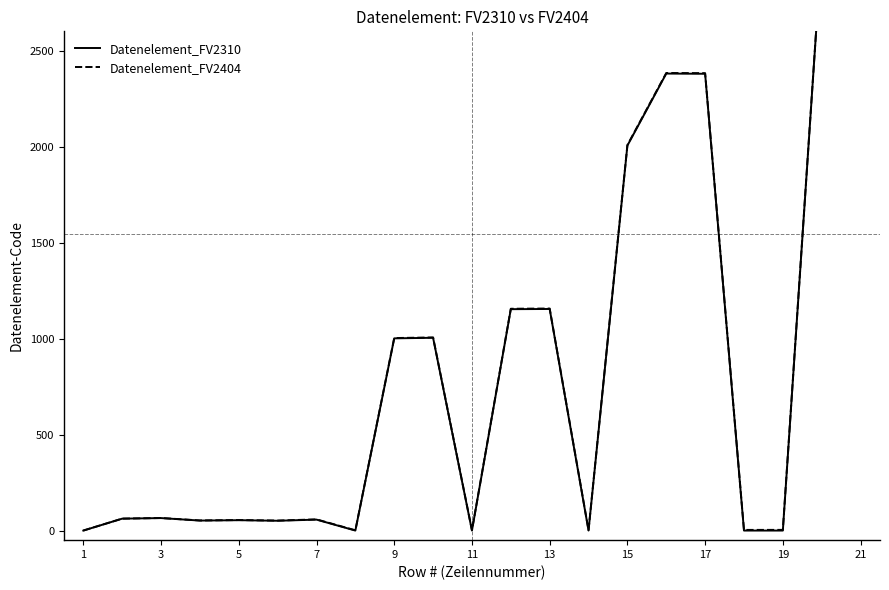

At 21, list the series in order from largest to smallest.

Datenelement_FV2404, Datenelement_FV2310